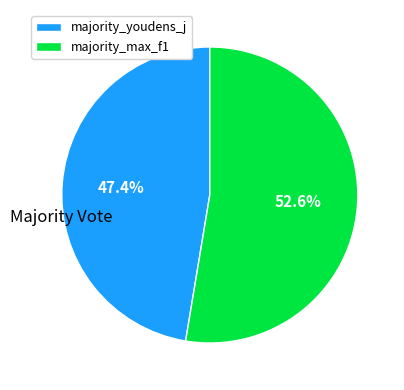

Rank the categories by value from lowest to highest.

majority_youdens_j, majority_max_f1